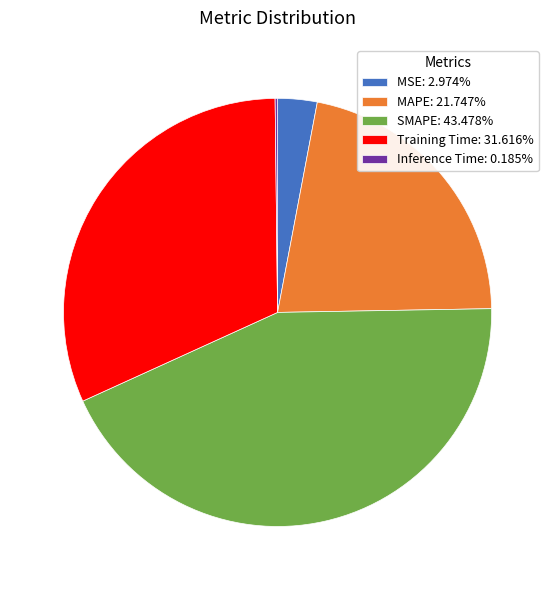

Does SMAPE: 43.478% represent more than half of the total?

No